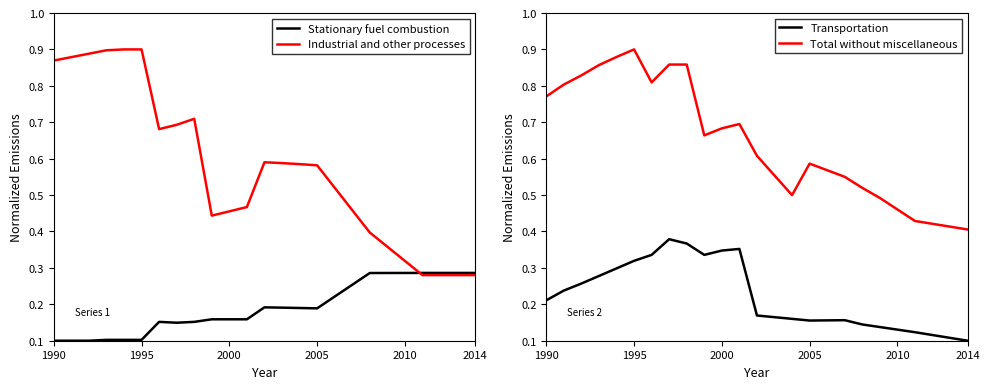

True or false: Total without miscellaneous and Transportation intersect in this chart.

False